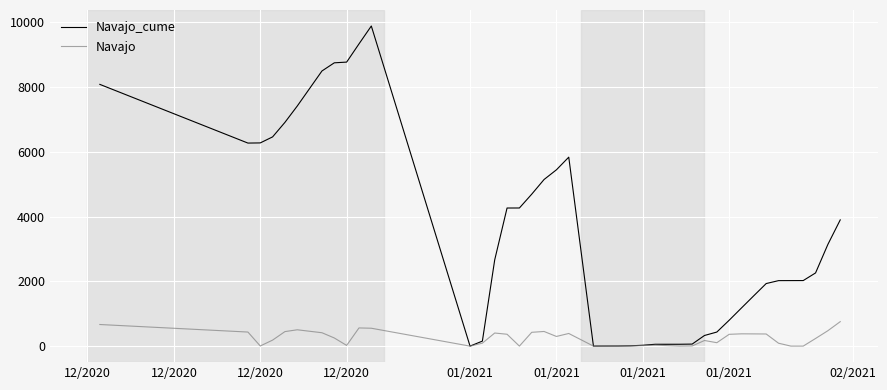

What is the maximum value for Navajo?

756